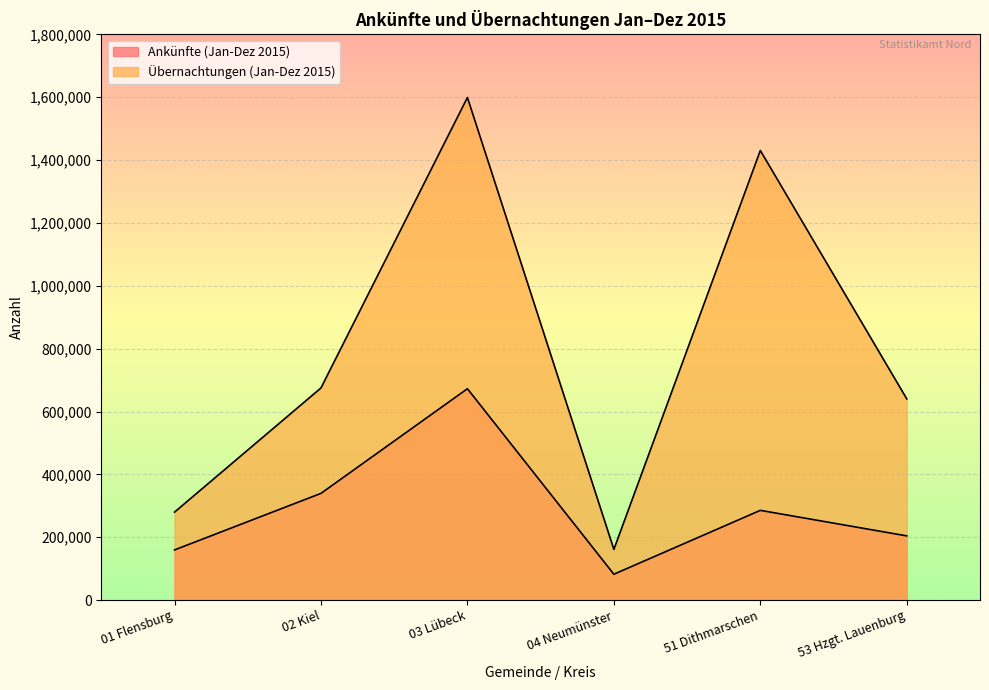

Does the chart display data point markers on the line(s)?

No